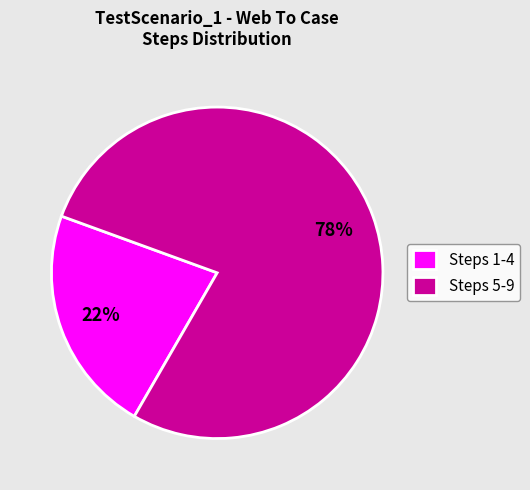

Which category accounts for the majority?

Steps 5-9